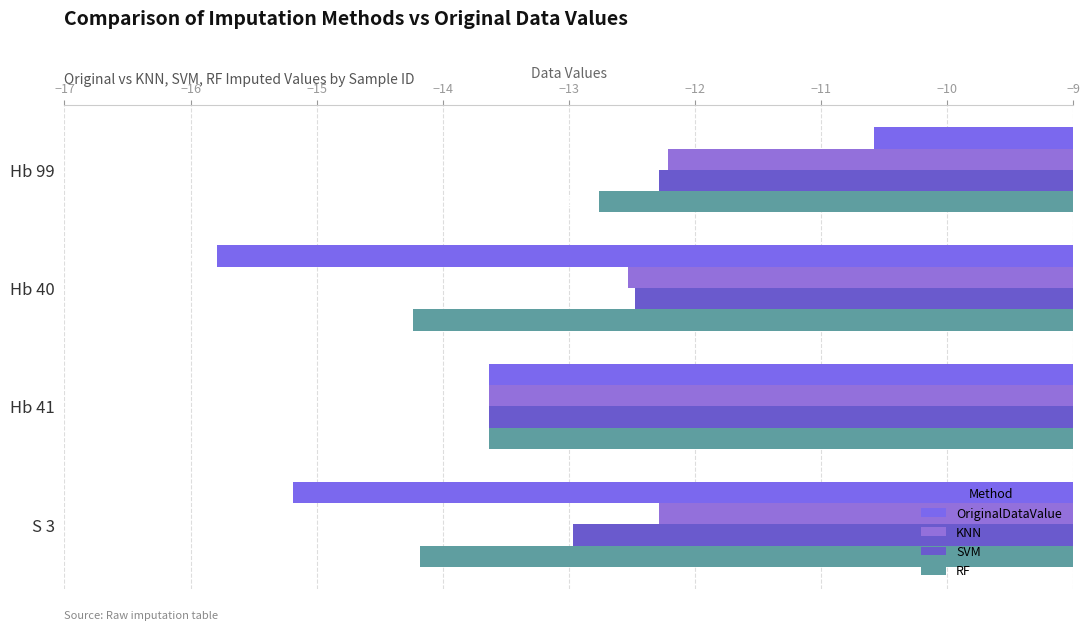

What is the value of the RF bar at the 4th from the left?

-14.2